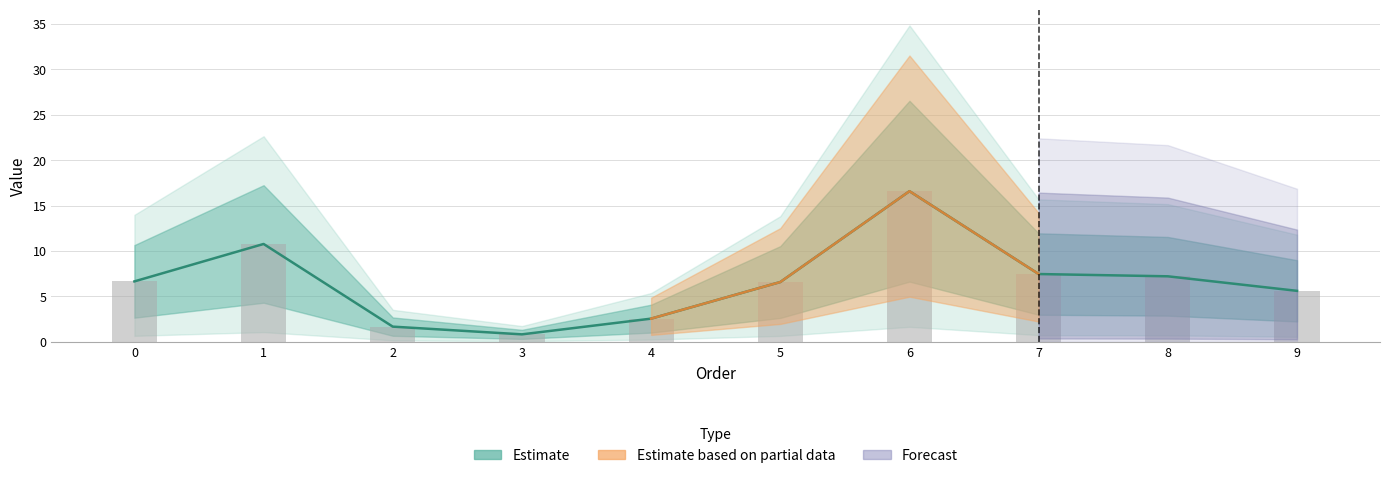

Between 1 and 7, which is larger?

1